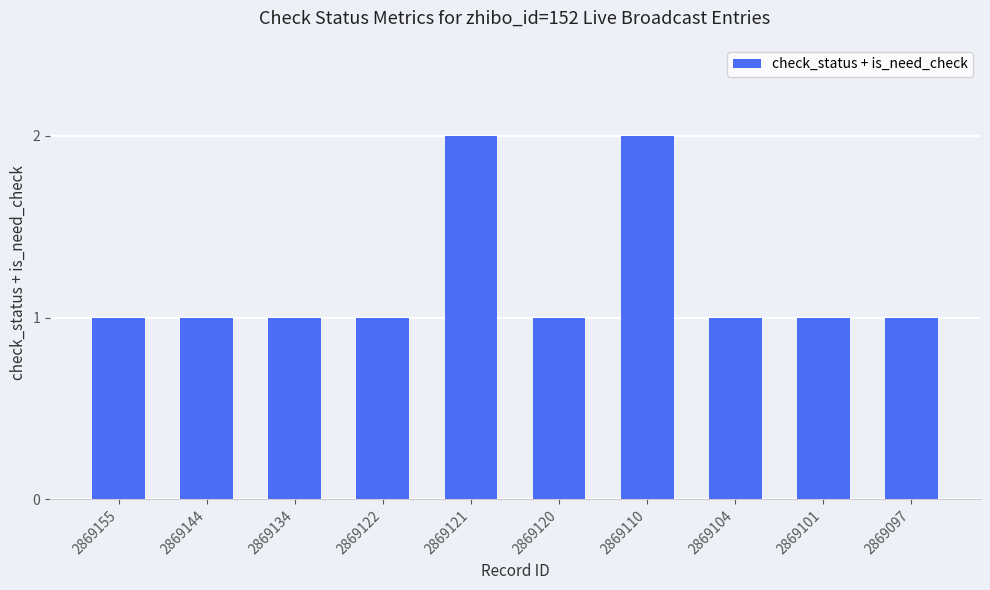

The value at 2869120 is 1. True or false?

True